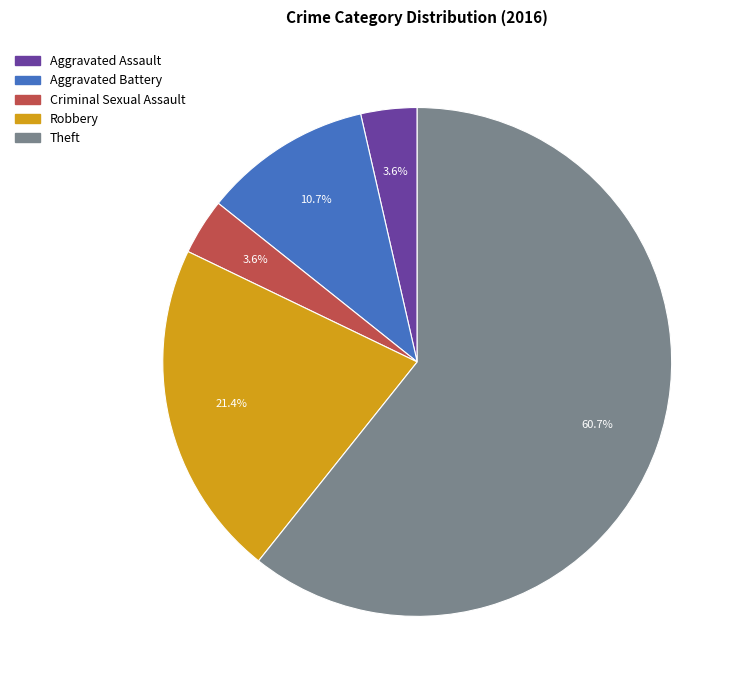

Does Theft represent more than half of the total?

Yes